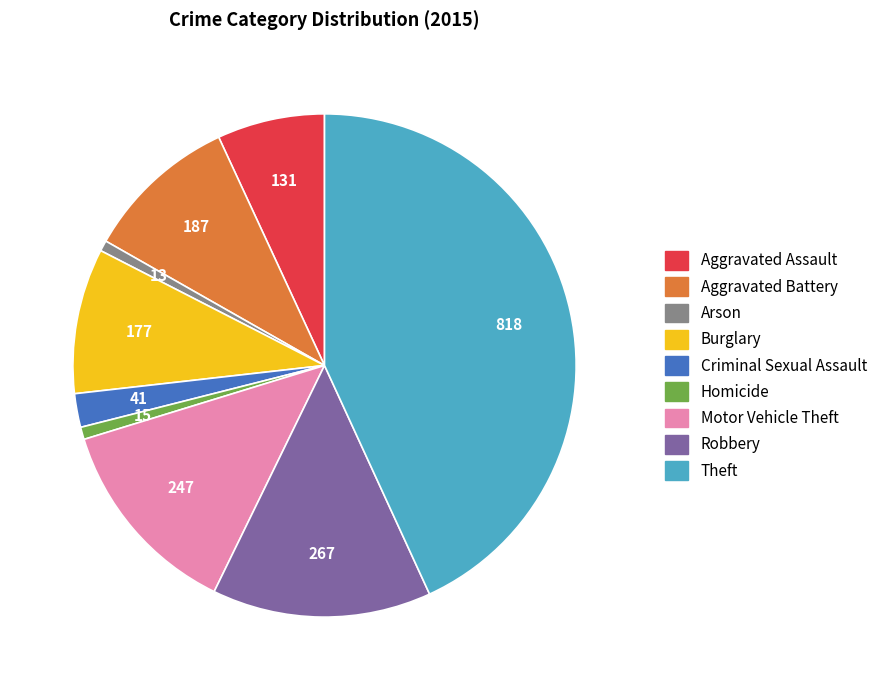

Combined, do Homicide and Criminal Sexual Assault account for over 50%?

No